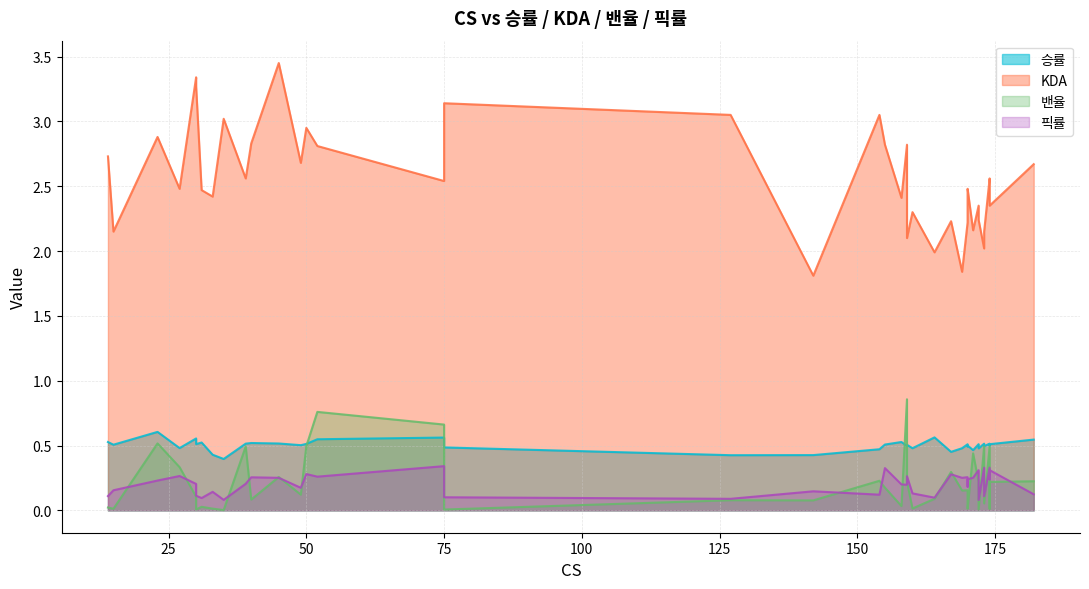

What is the value of the 승률 point at the 26th from the left?

0.6